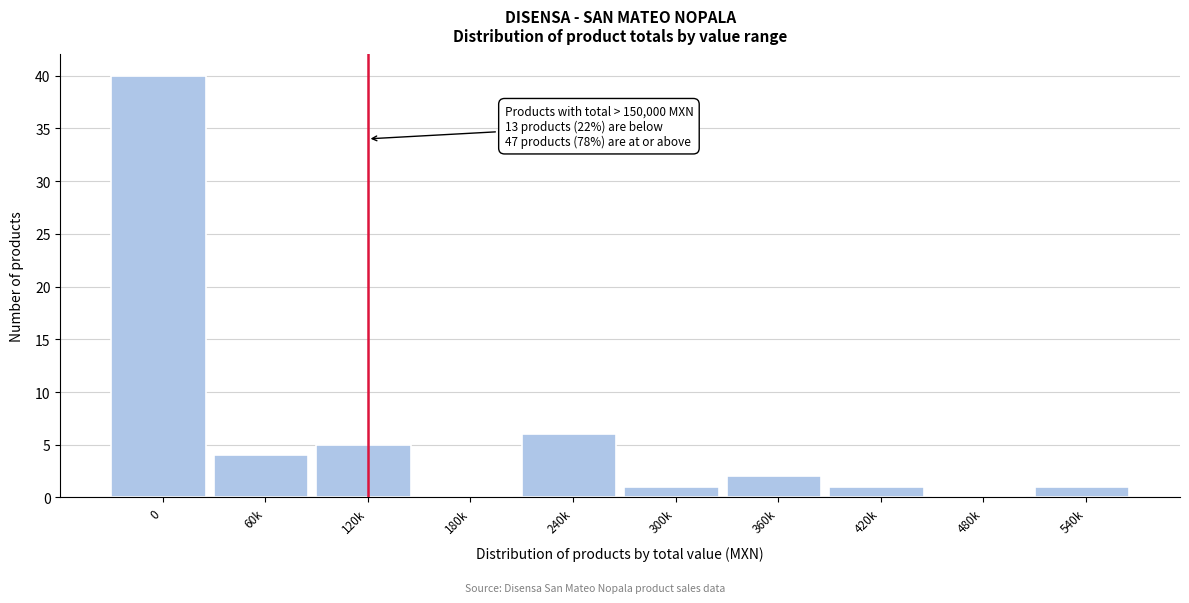

Reading left to right, list all the values displayed in this chart.

0=40	60k=4	120k=5	180k=0	240k=6	300k=1	360k=2	420k=1	480k=0	540k=1